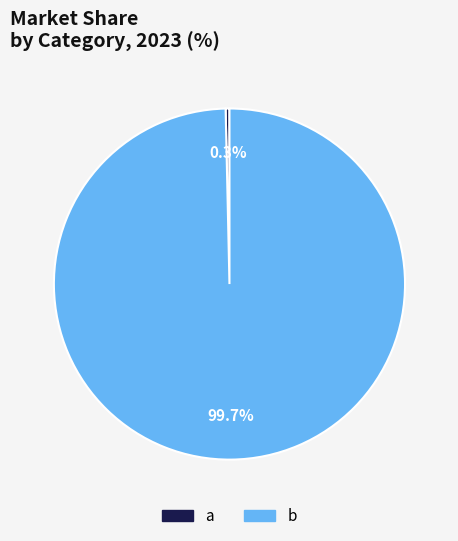

To the nearest percent, what is the difference between the largest and smallest slice percentages?

99%